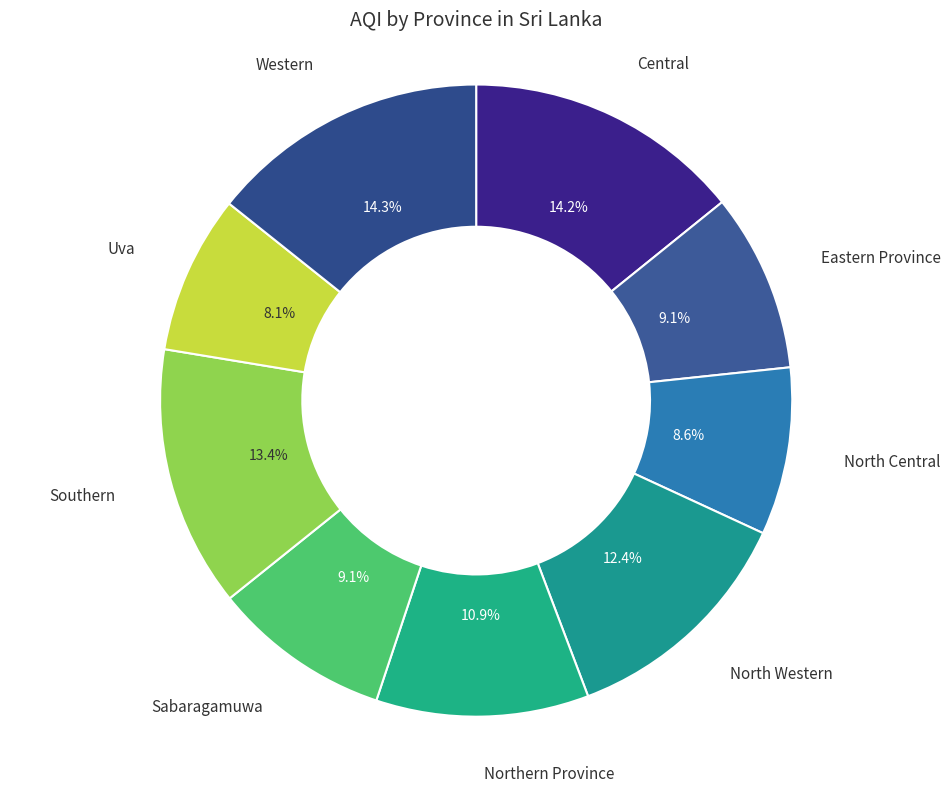

Is there a majority slice in this chart?

No